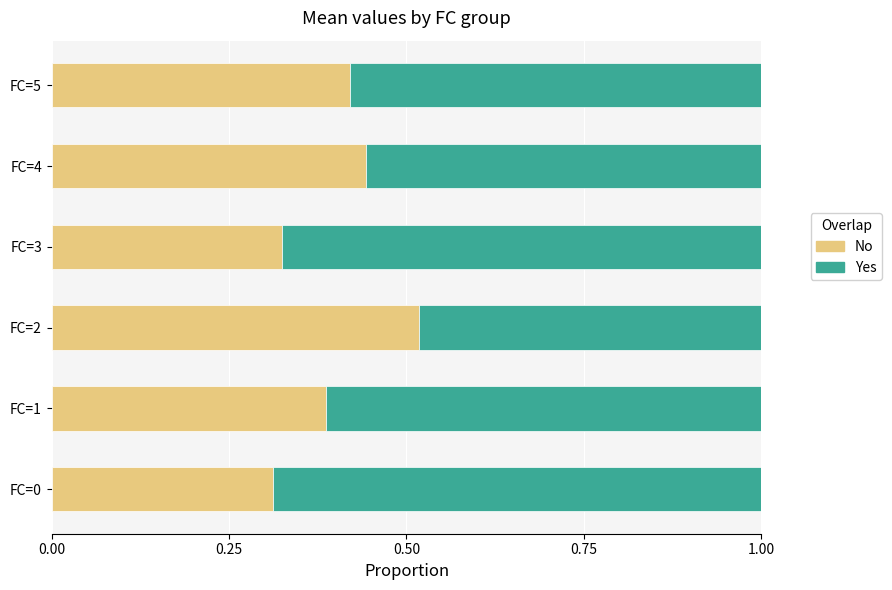

Is it true that No equals 0.1 at FC=2?

False